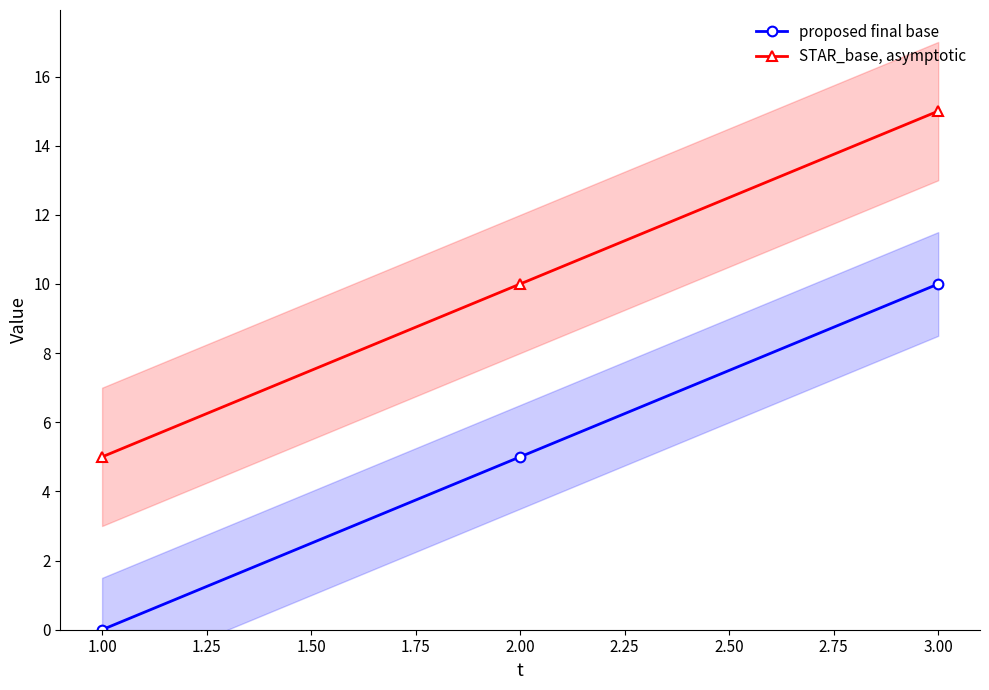

Is this an area chart (filled region under the line)?

No